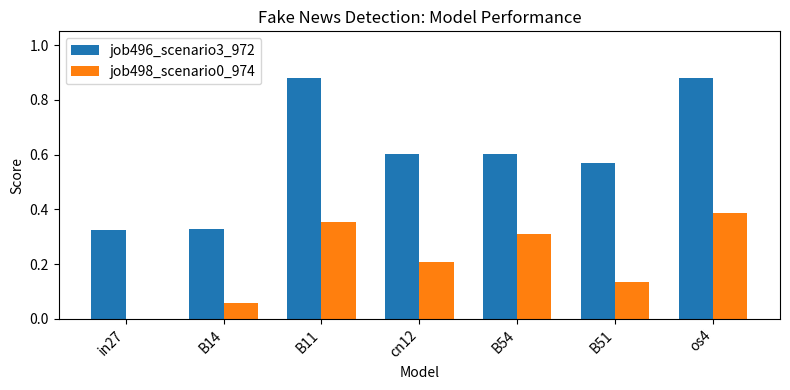

The job496_scenario3_972 series shows 0.3 at in27. True or false?

True